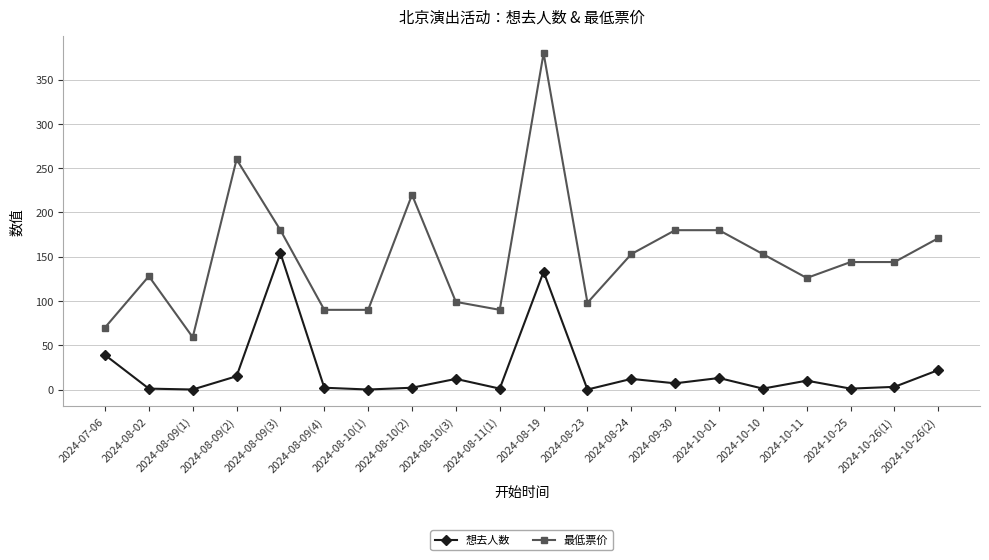

What is the label of the 3rd point from the right?

2024-10-25